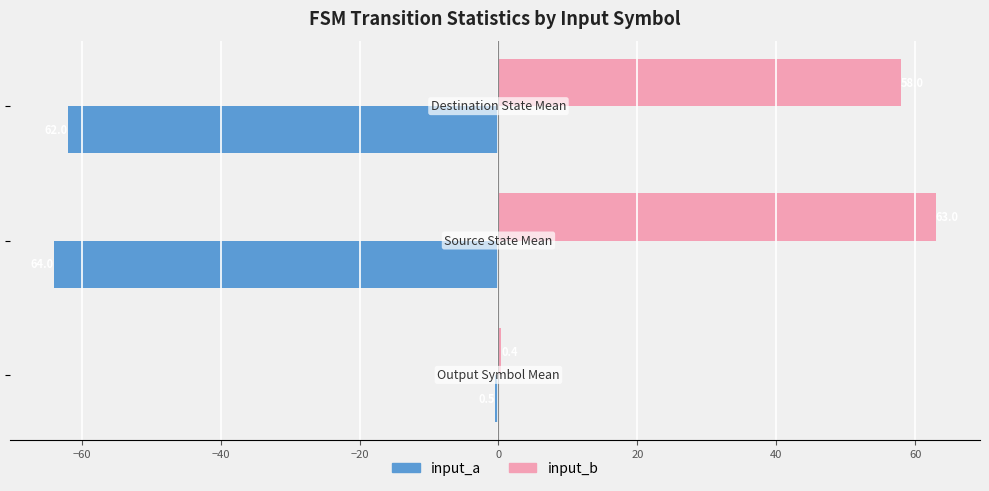

What is the sum of all input_b values?

121.4